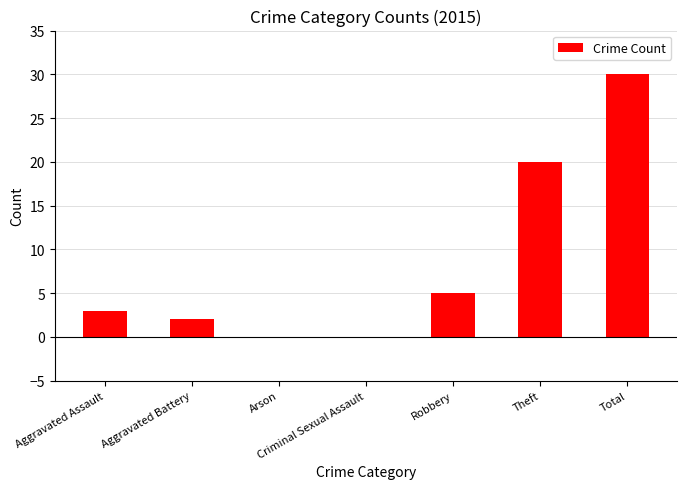

What is the sum of all values?

60